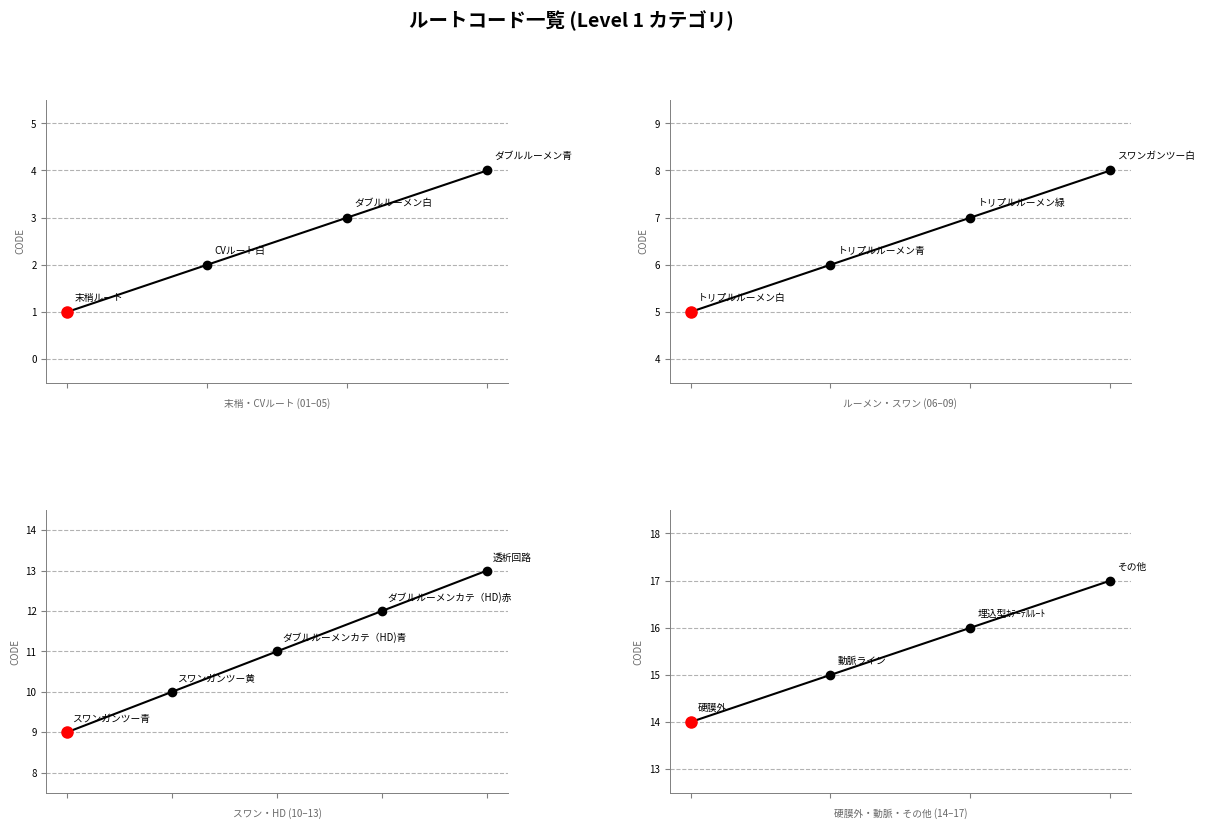

Which has a higher value, スワンガンツー白 or 末梢ルート?

スワンガンツー白